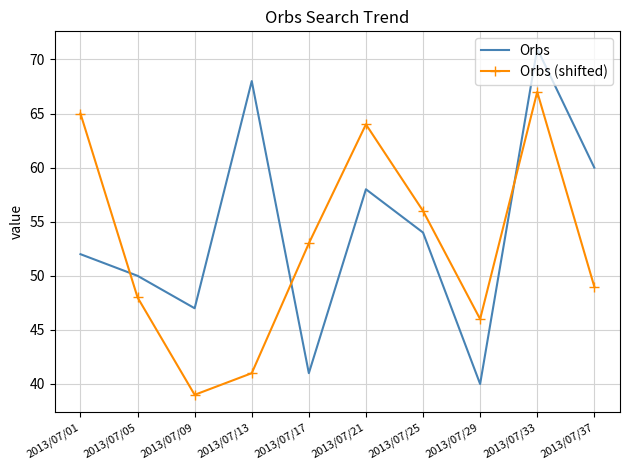

Reading right to left, what are all the values shown in this chart?

Orbs: 60	71	40	54	58	41	68	47	50	52
Orbs (shifted): 49	67	46	56	64	53	41	39	48	65